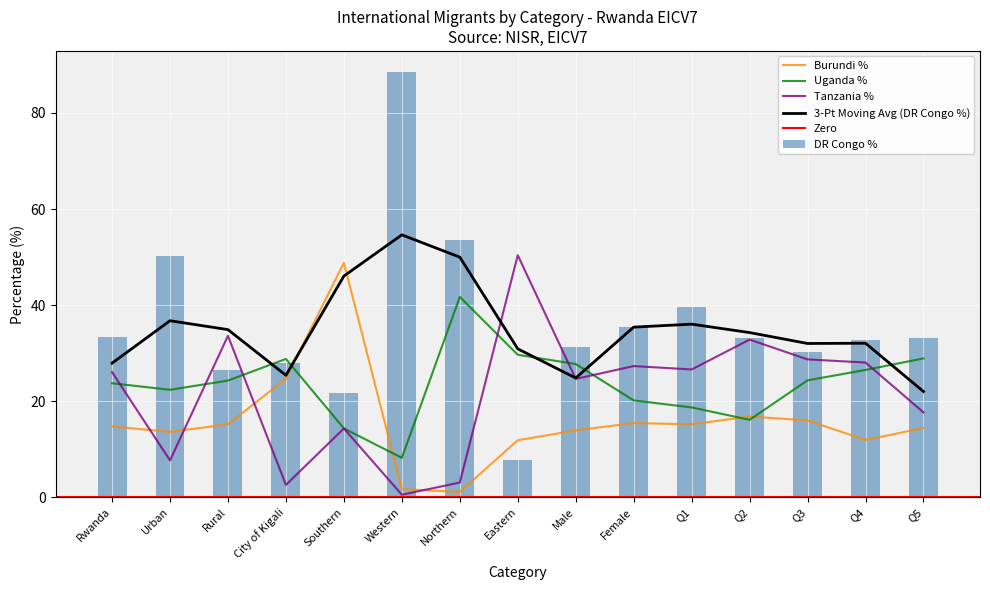

What is the label of the 2nd bar from the right?

Q4